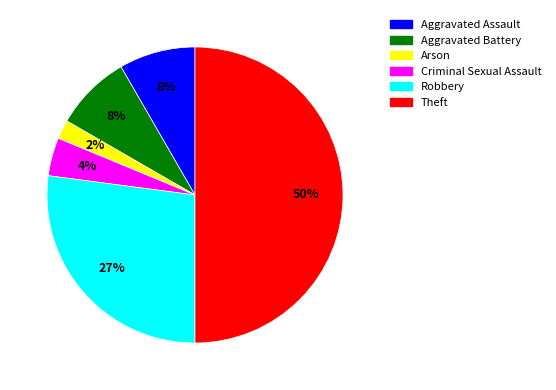

What is the largest slice in the pie chart?

Theft